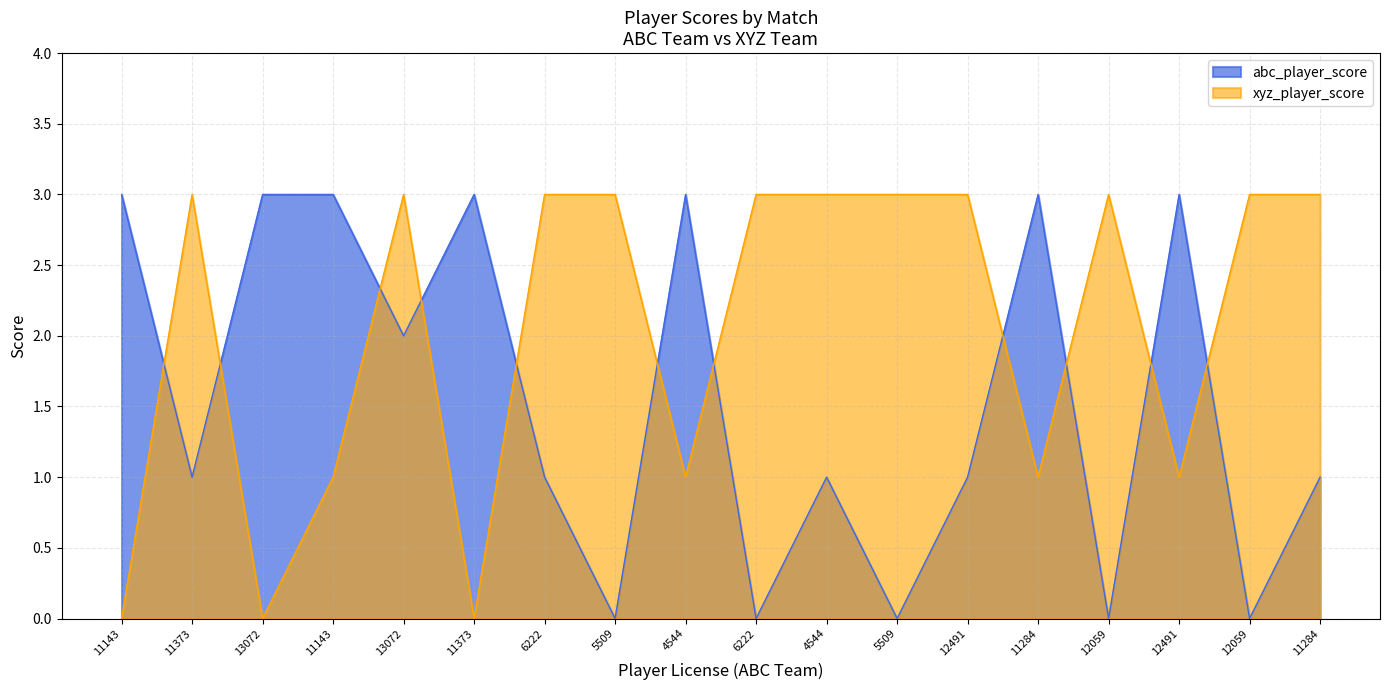

What is the label of the 9th point from the left?

4544